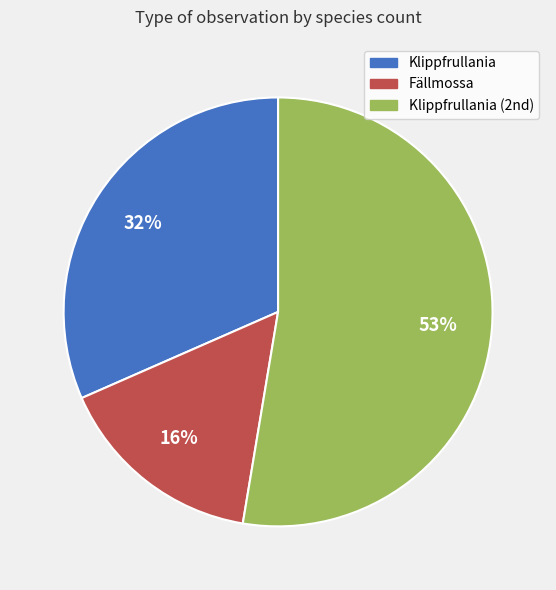

To the nearest percent, what percentage of the pie is Fällmossa?

16%